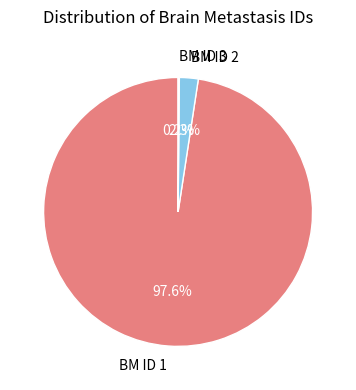

What percentage do BM ID 1 and BM ID 2 together represent?

99.8%